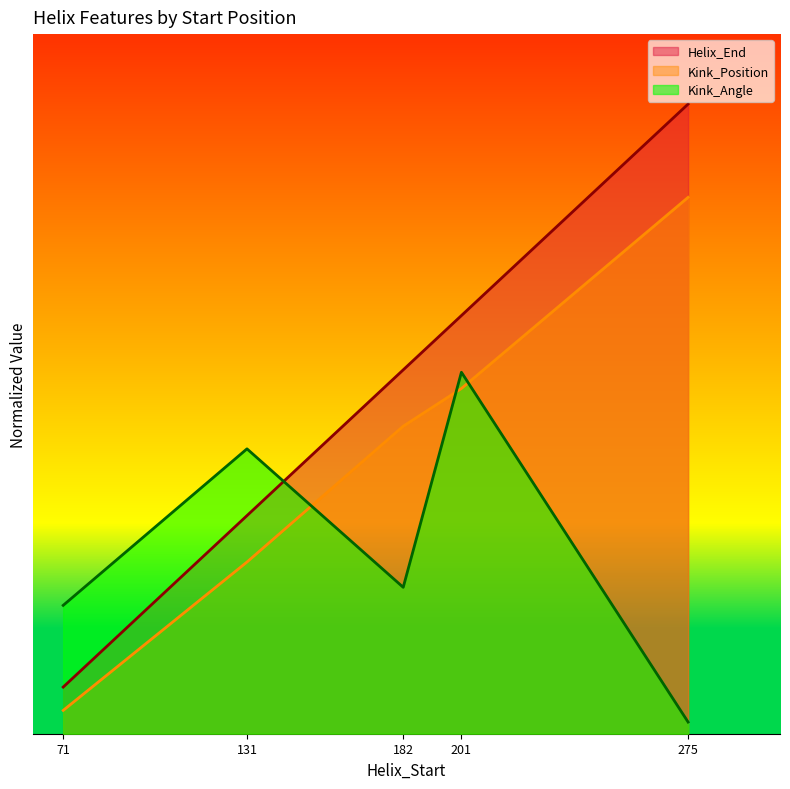

Does the chart display data point markers on the line(s)?

No